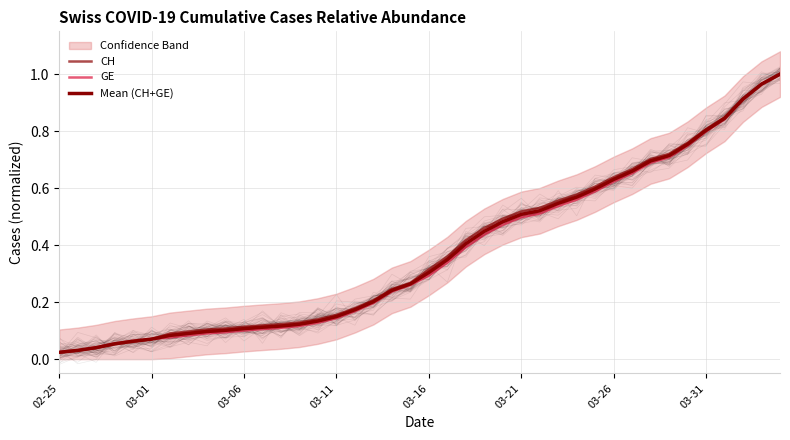

What is the maximum value shown in the chart?

1.0